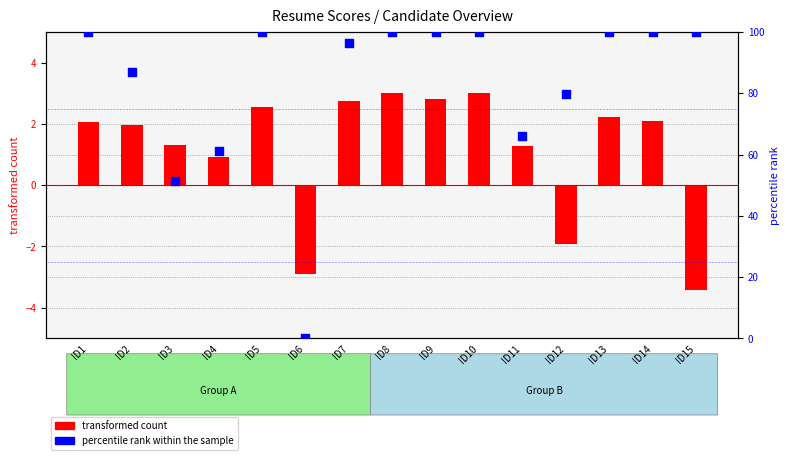

Is the value of percentile rank within the sample at ID12 greater than the value of transformed count at ID4?

Yes